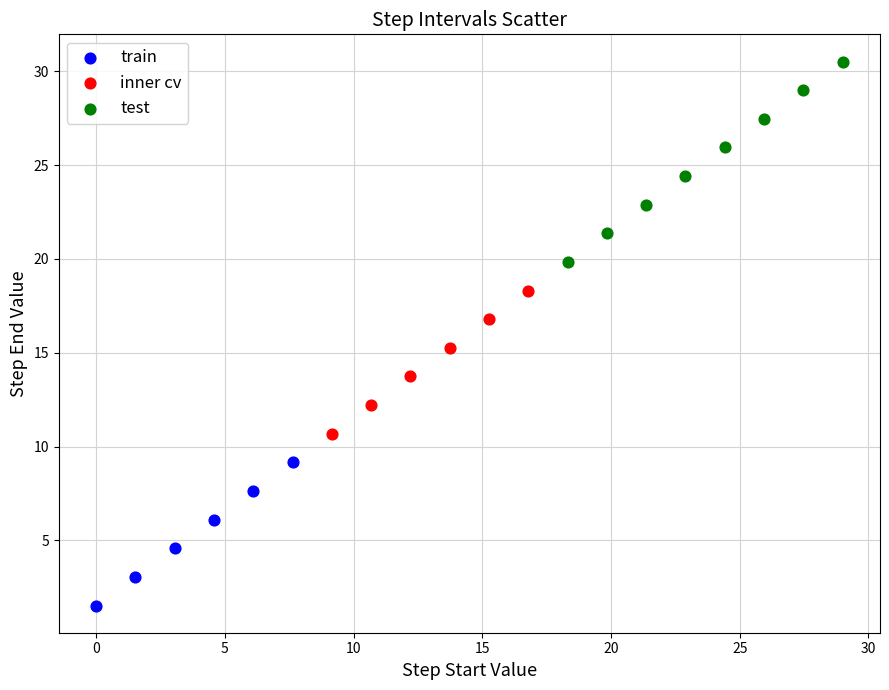

Which series reaches the maximum Y coordinate?

test